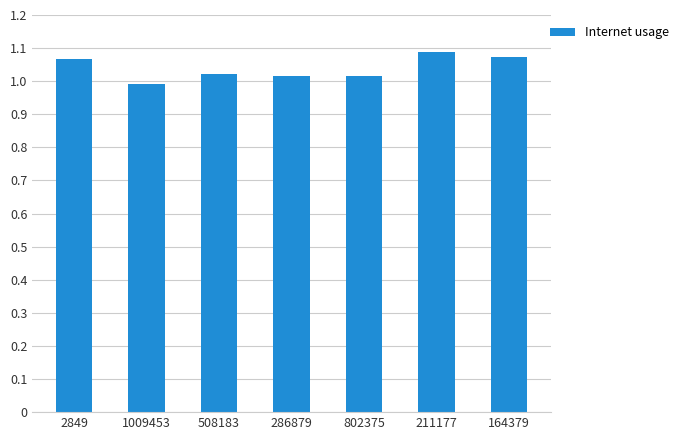

Which has a higher value, 286879 or 164379?

164379